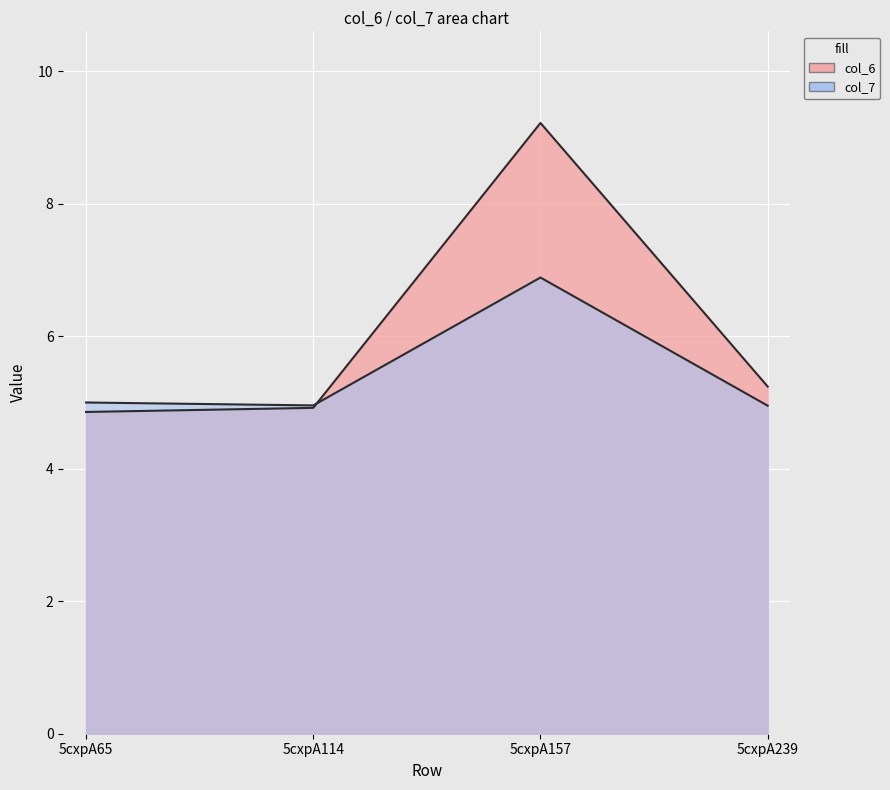

Which label corresponds to the largest value in the chart?

5cxpA157